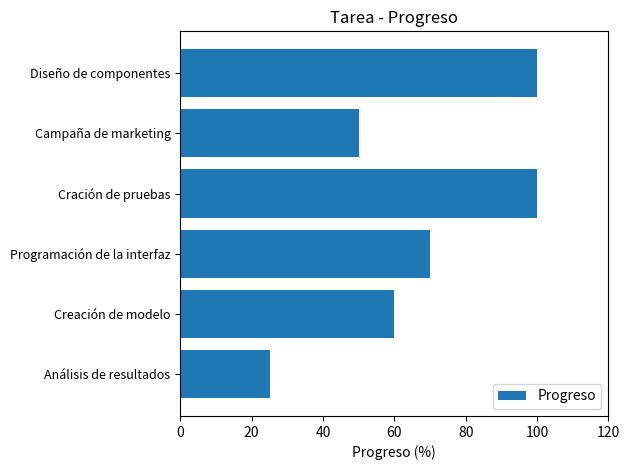

The value at Diseño de componentes is 46. True or false?

False